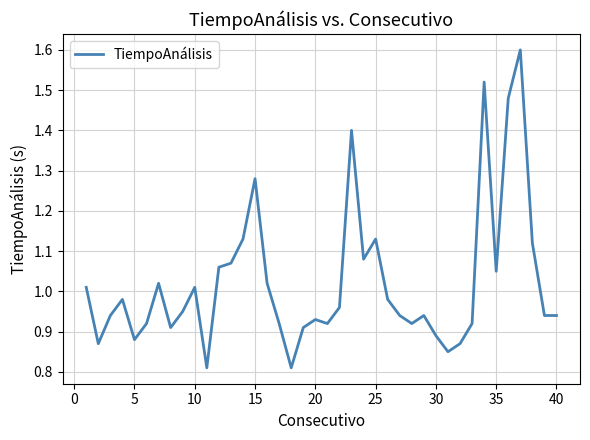

What is the greatest value displayed?

1.6